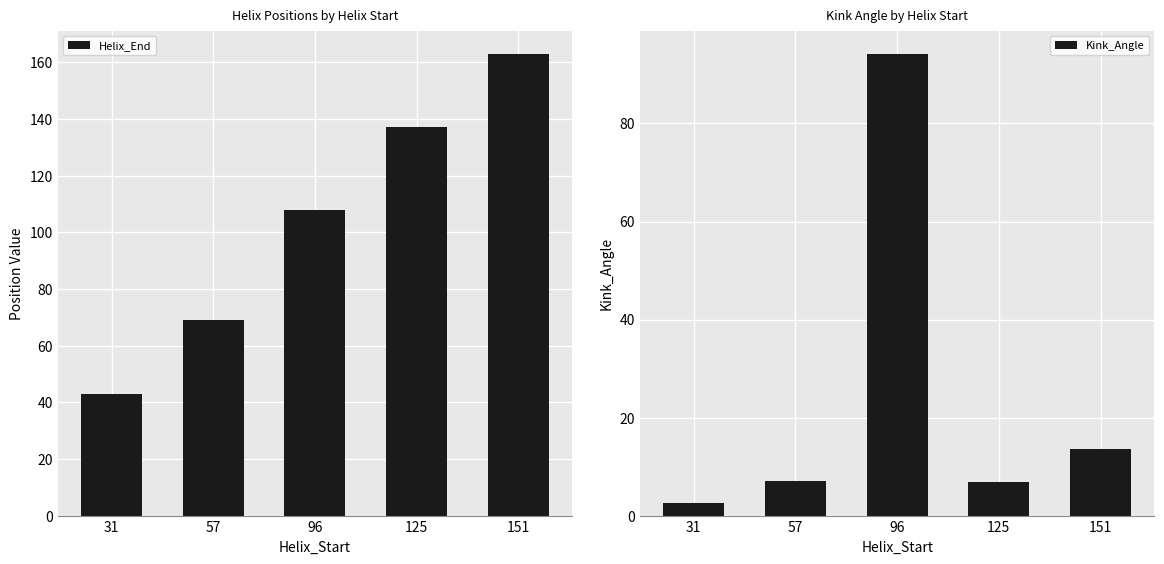

What is the total value across all series at 57?

76.0